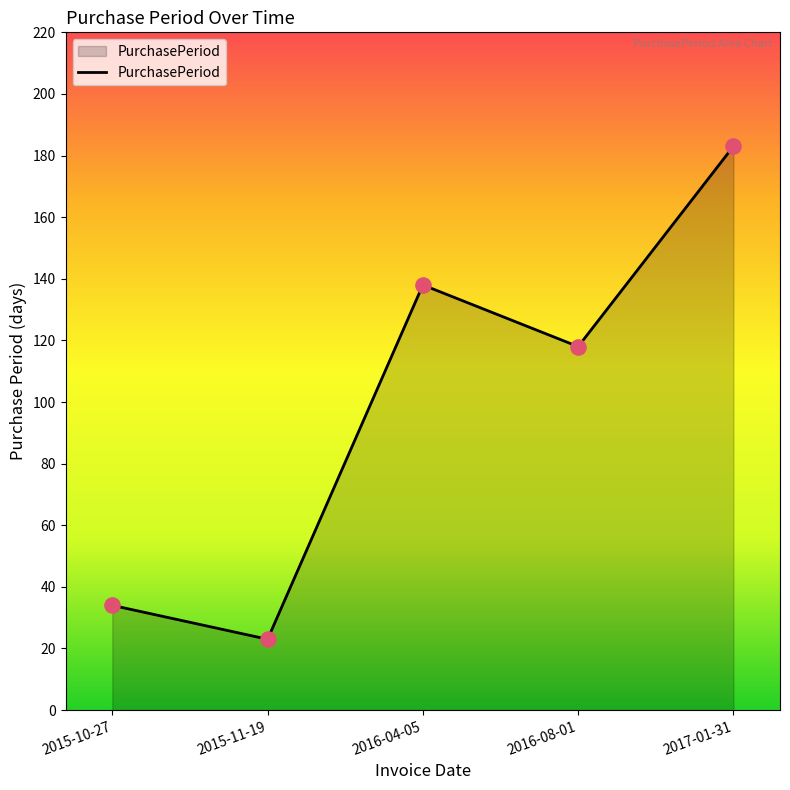

Between 2016-08-01 and 2016-04-05, which is larger?

2016-04-05